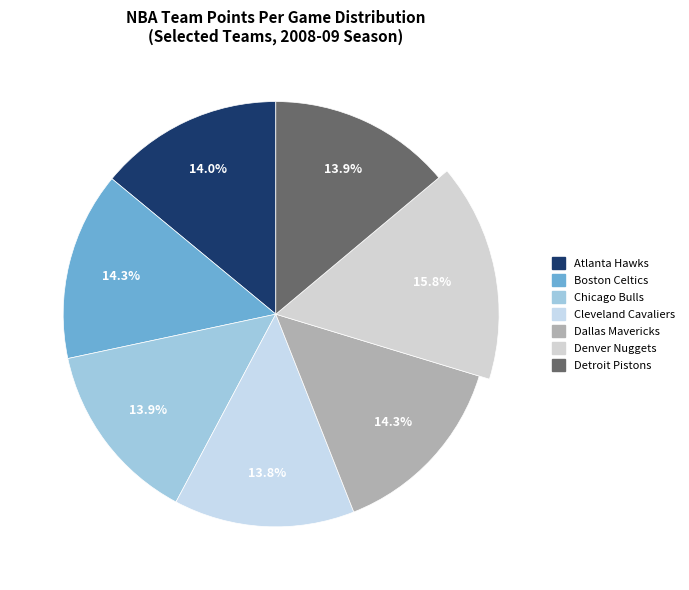

How many segments does this pie chart have?

7